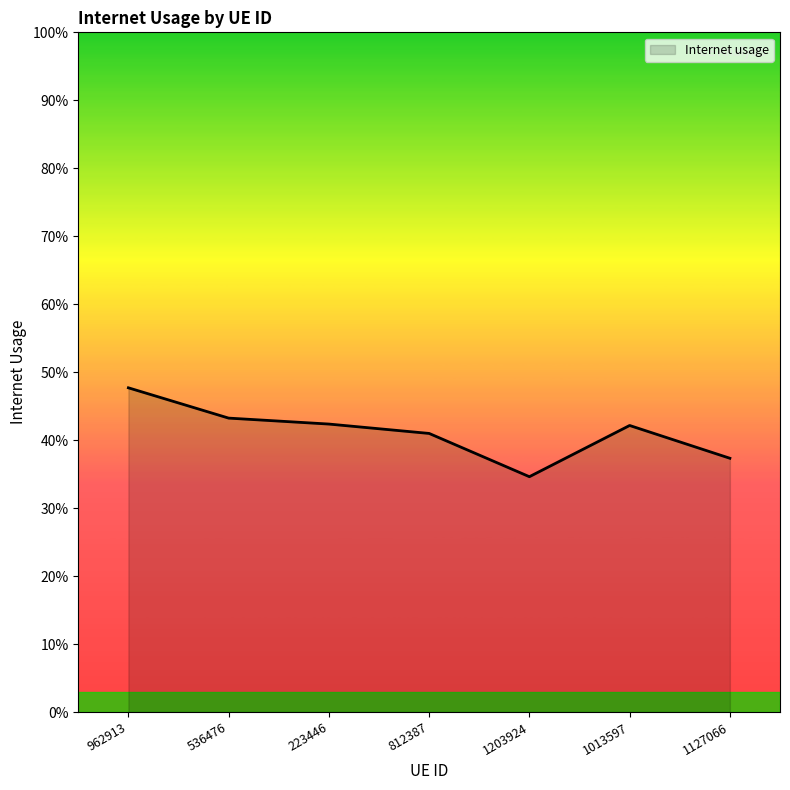

What value does the data have at 1013597?

0.4